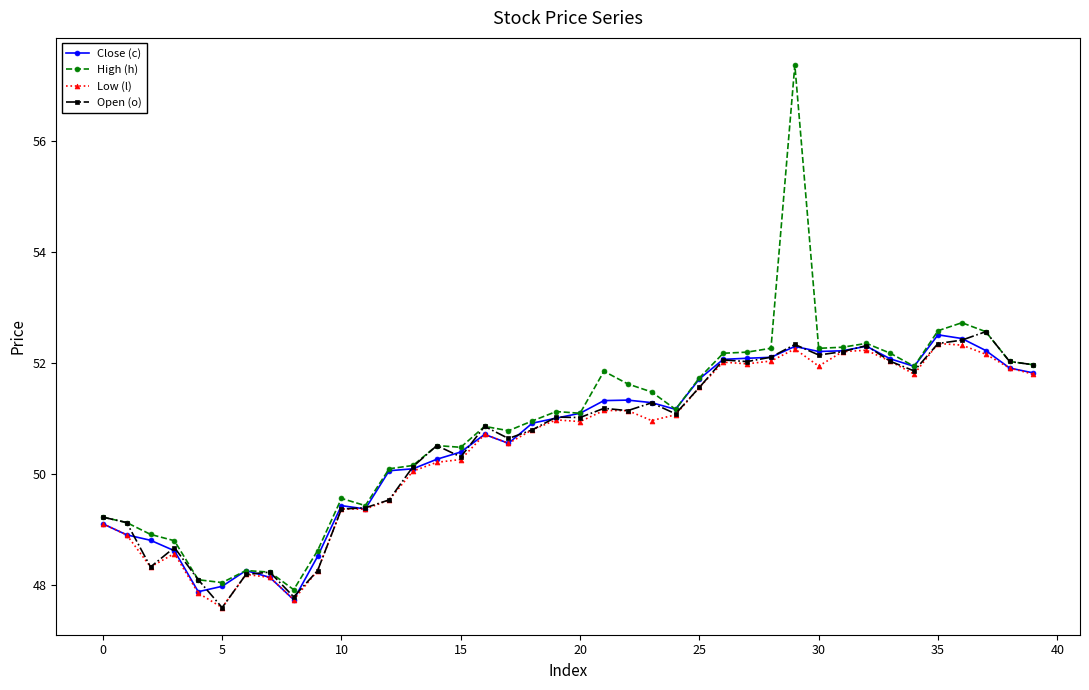

Which series has the largest range (max minus min)?

High (h)